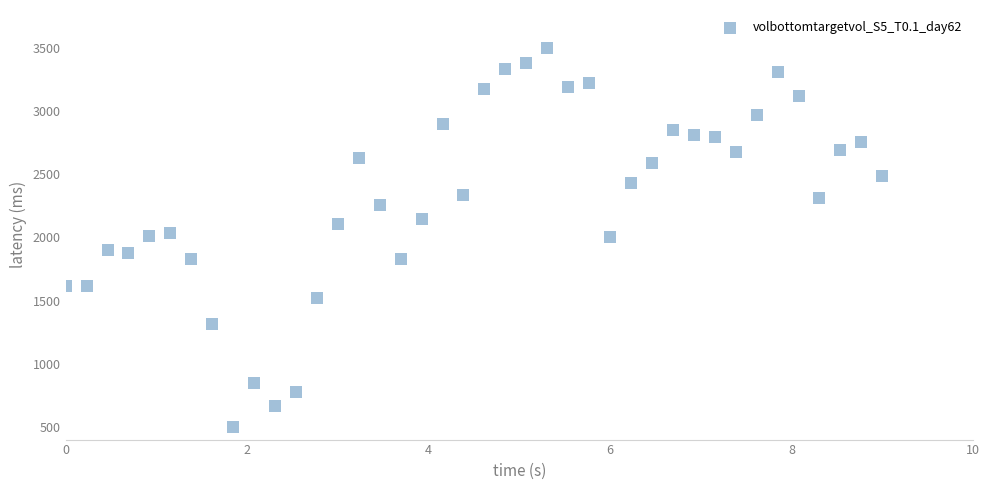

What is the range of X values (max minus min)?

9.0